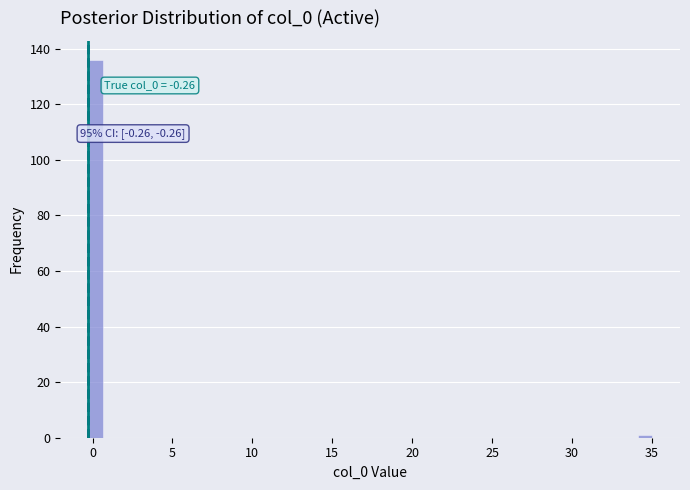

Around what value on the x-axis is the tallest bar? Give the approximate position of its centre, as read against the axis.

0.0